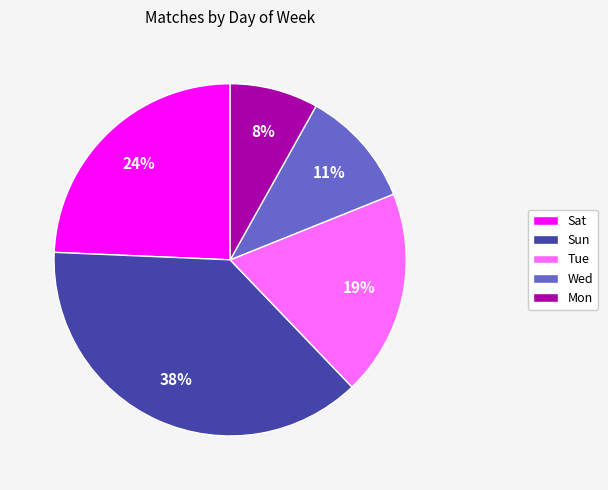

The Wed slice represents 23% of the pie. True or false?

False